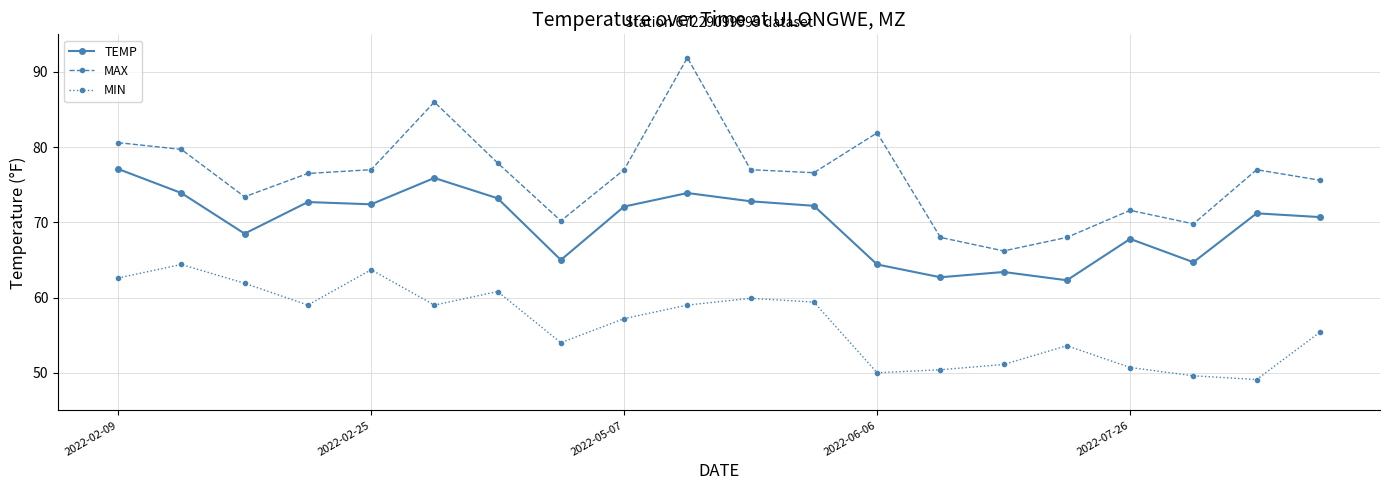

What is the difference between the second highest and second lowest values in the MIN series?

14.1